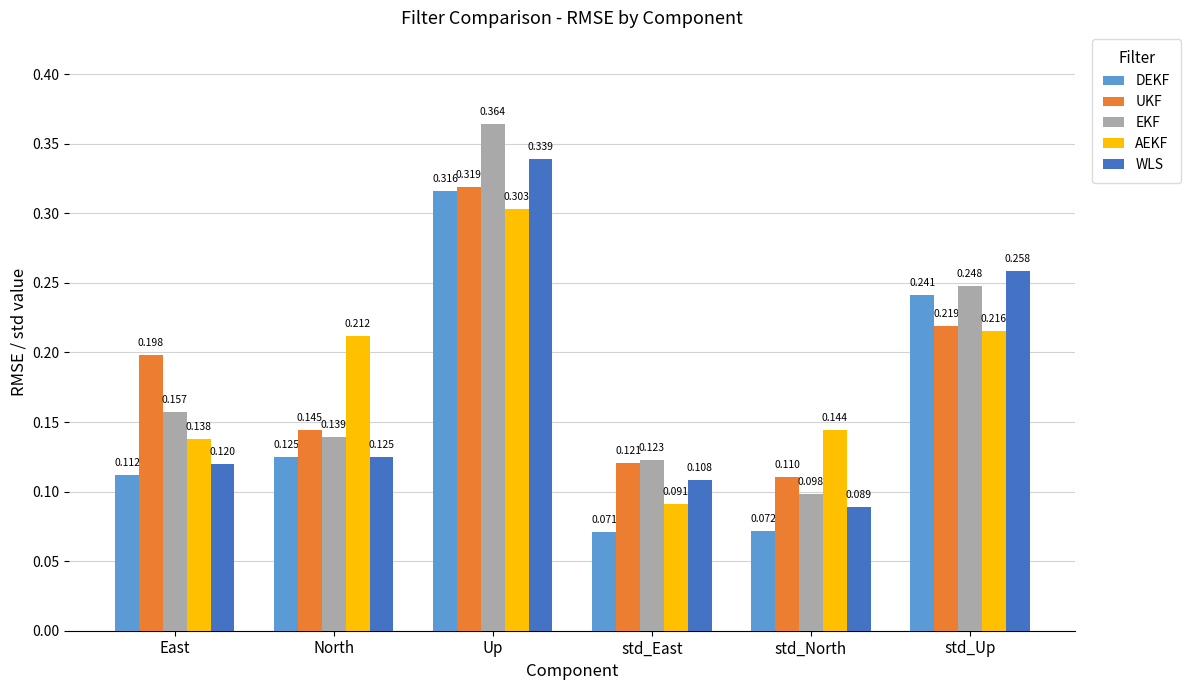

Which category has the lowest value in the AEKF series?

std_East